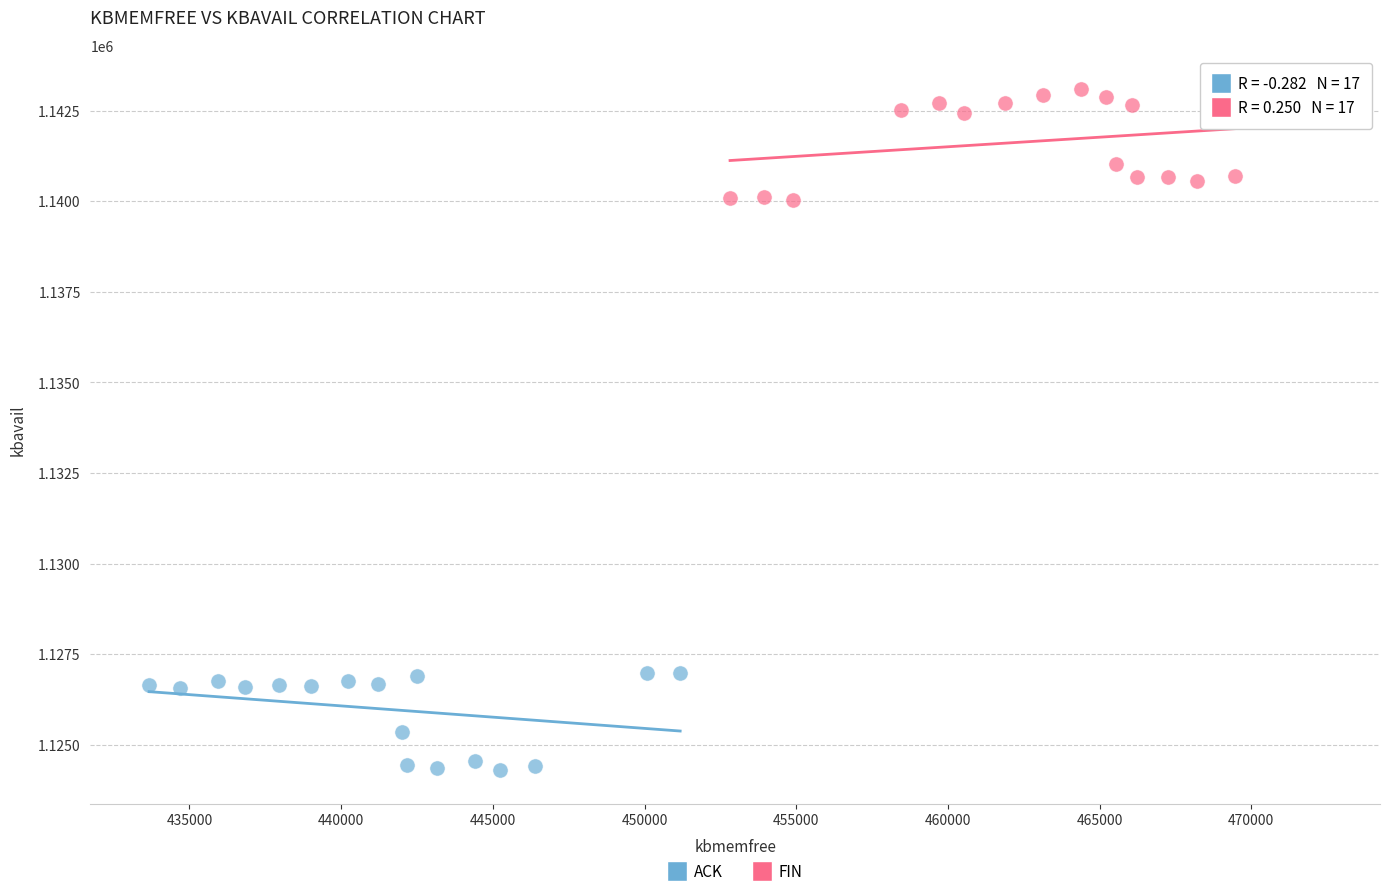

Which series reaches the maximum Y coordinate?

FIN